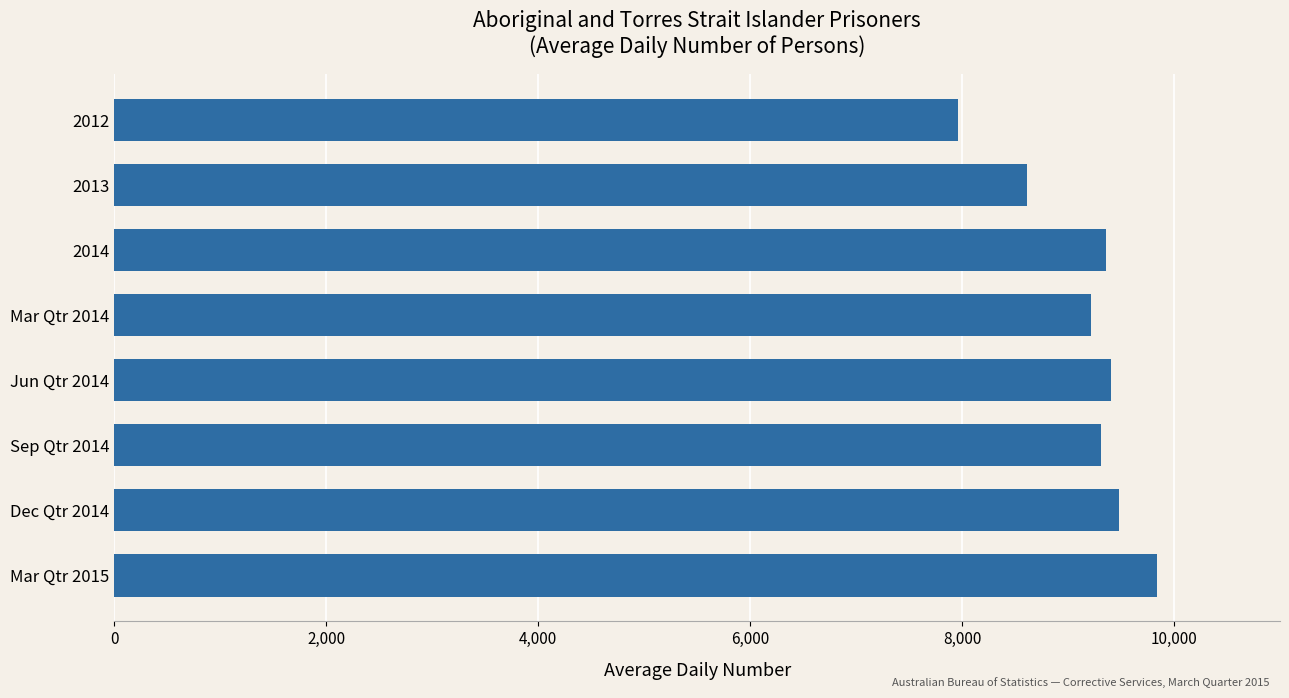

What is the smallest value displayed?

7960